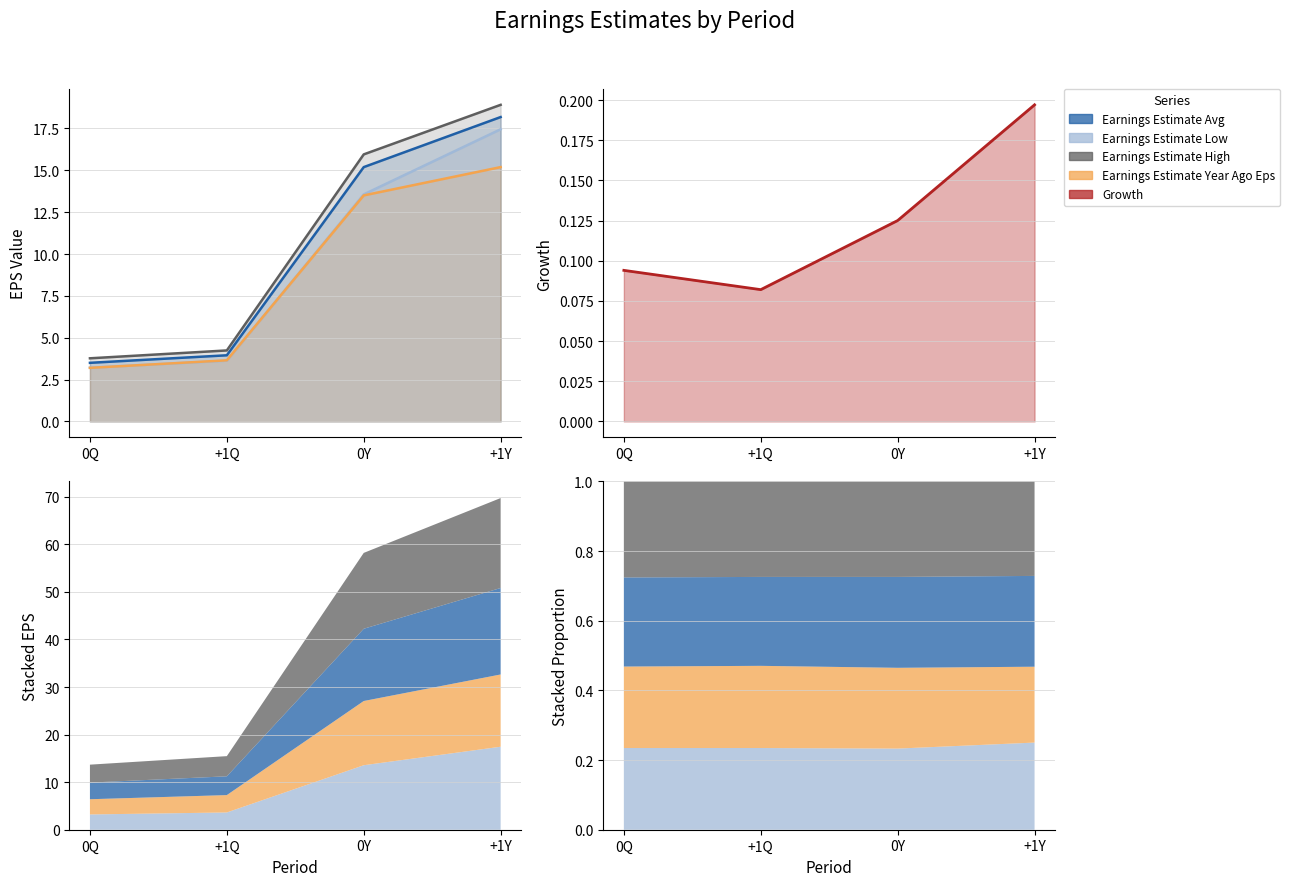

What is the difference between the maximum and minimum values in the Earnings Estimate Avg series?

14.7